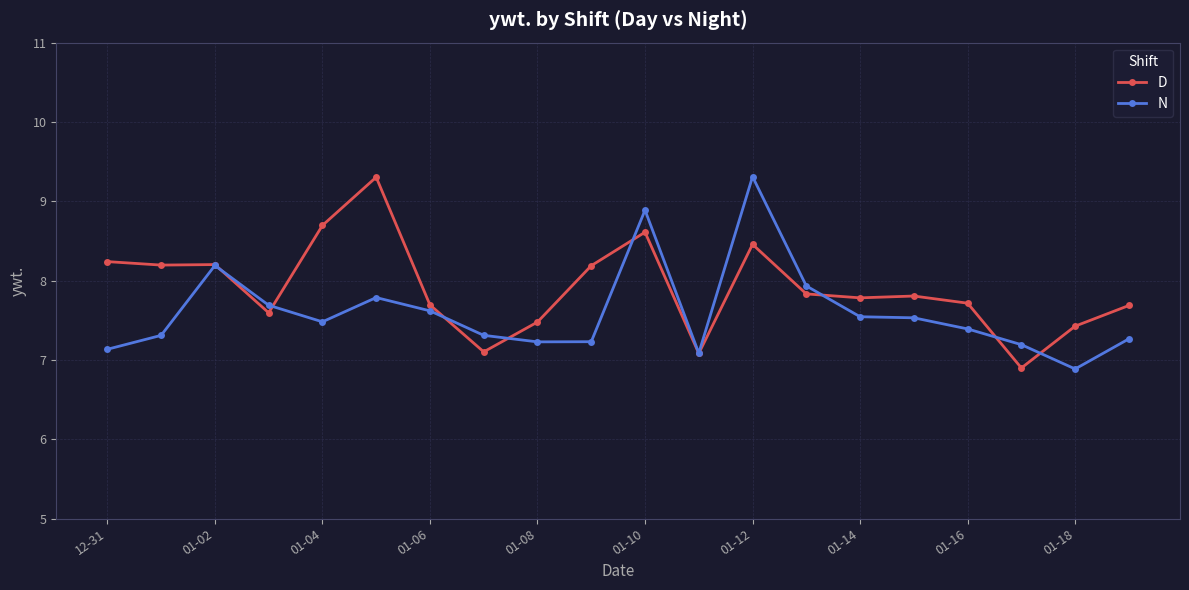

What is the smallest value displayed?

6.9